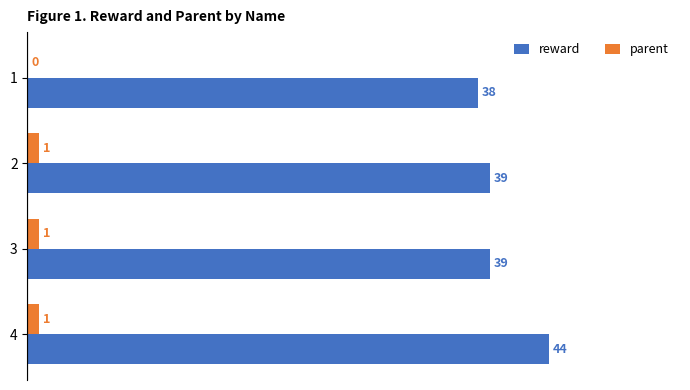

Which label corresponds to the largest value in the chart?

4